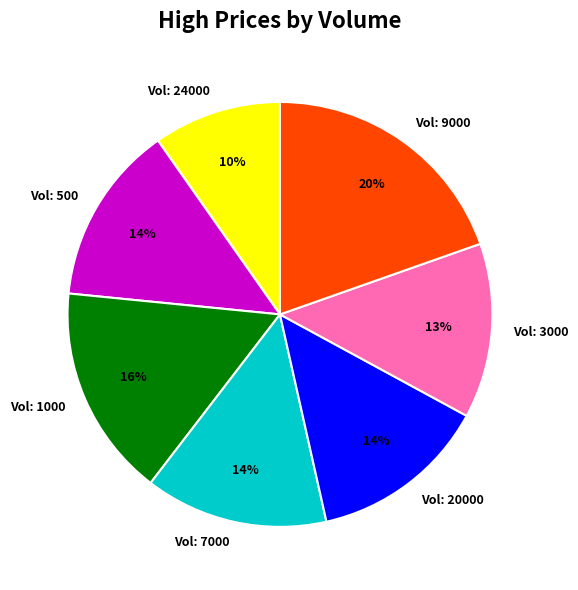

Is there any slice that represents more than half of the pie?

No